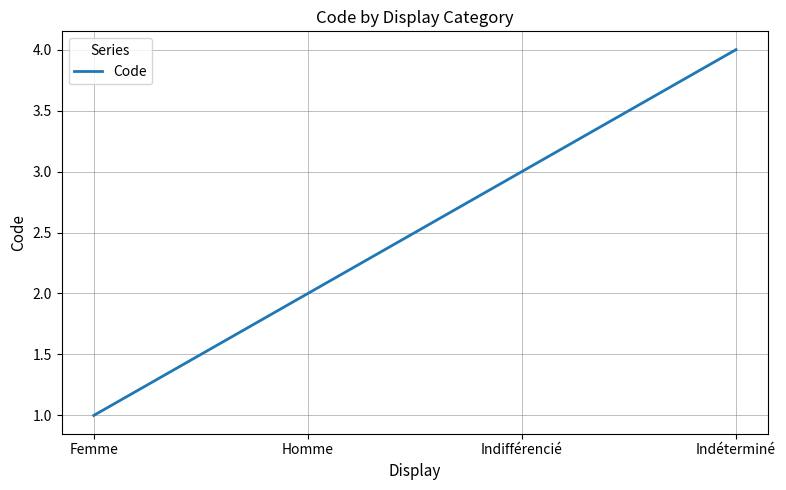

Rank the categories by value from highest to lowest.

Indéterminé, Indifférencié, Homme, Femme